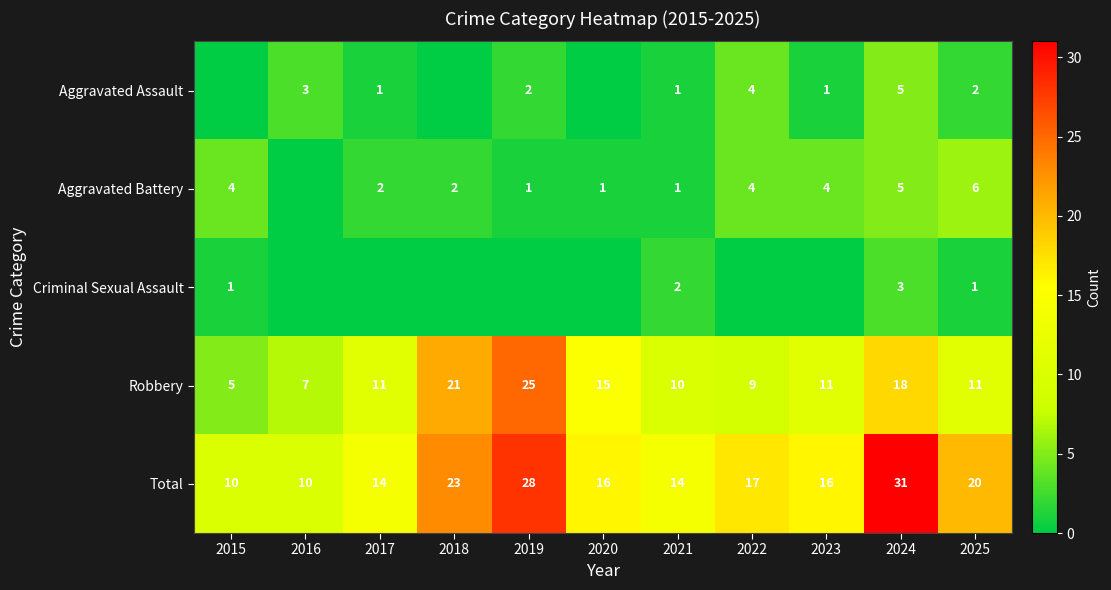

Is the value of Criminal Sexual Assault at 2015 greater than the value of Total at 2015?

No